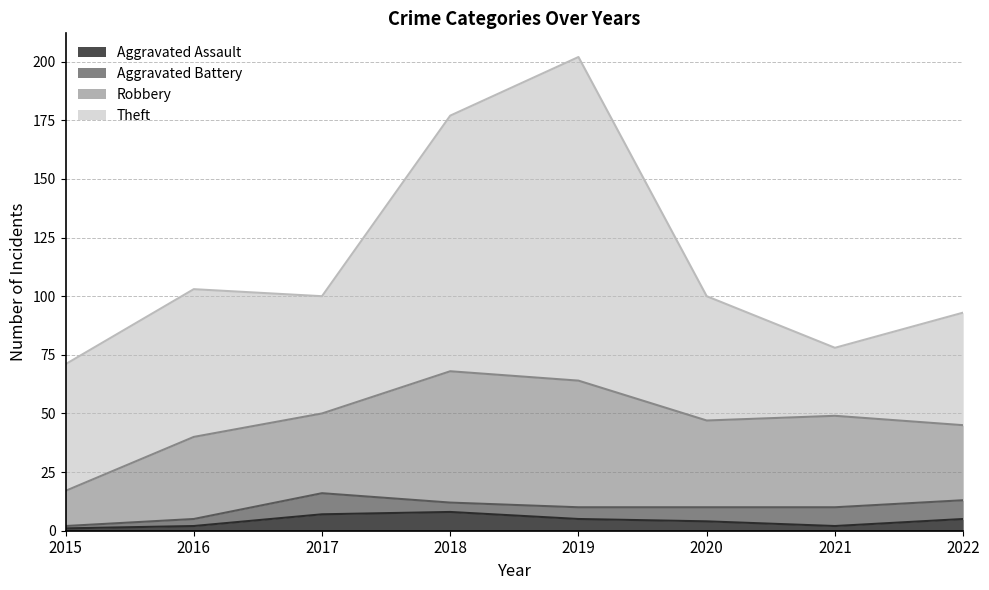

How many values in the Robbery series are below 37?

4